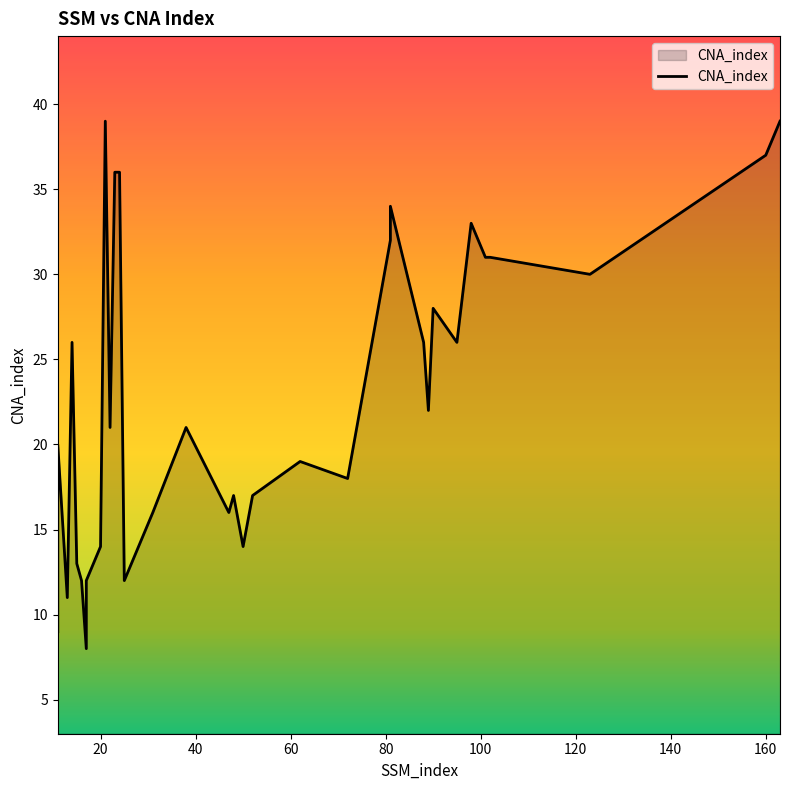

At which label does the data first exceed 21?

14